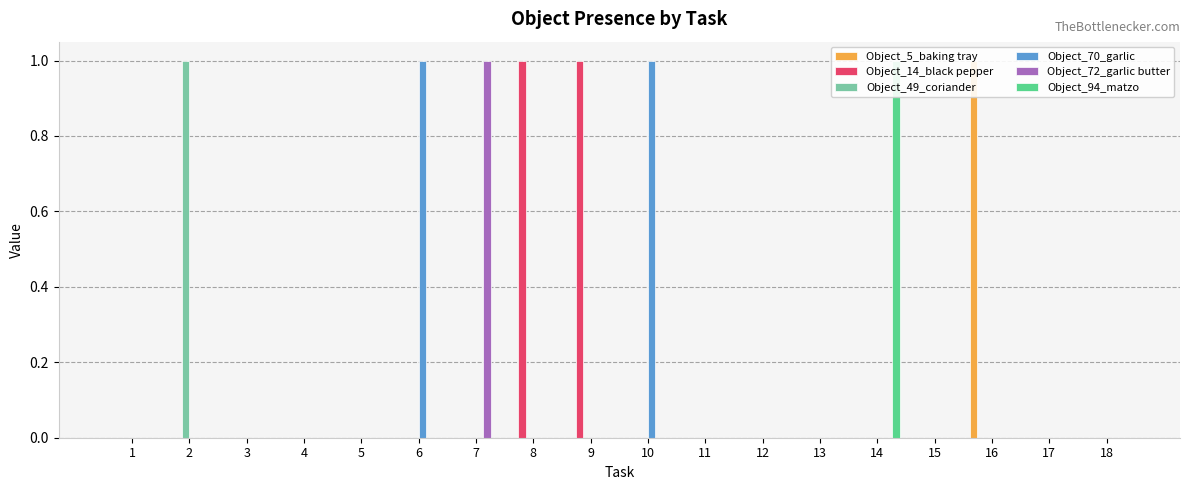

At which category is the sum across all series the highest?

2